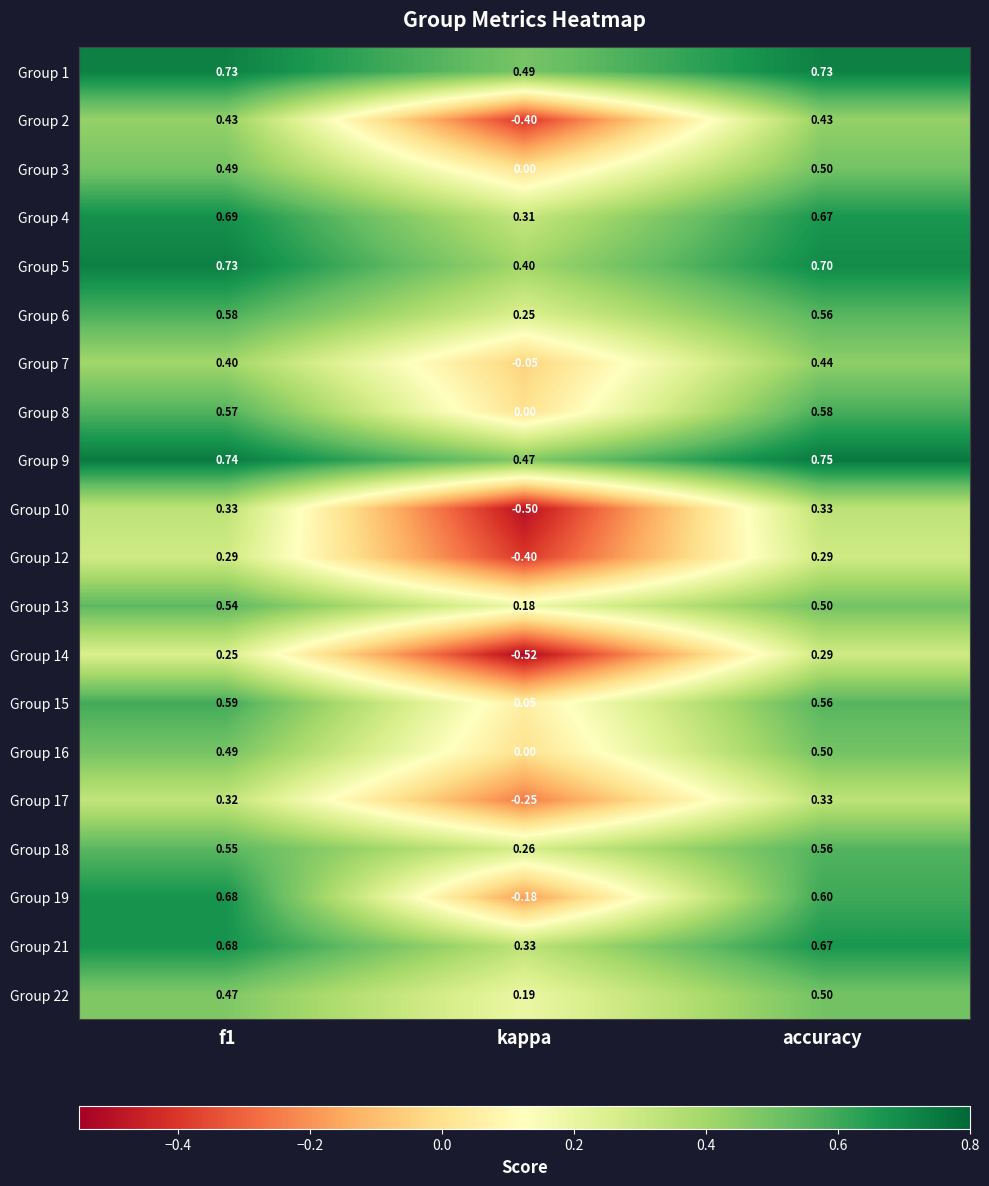

Between f1 and kappa, which series saw the biggest shift?

Group 19